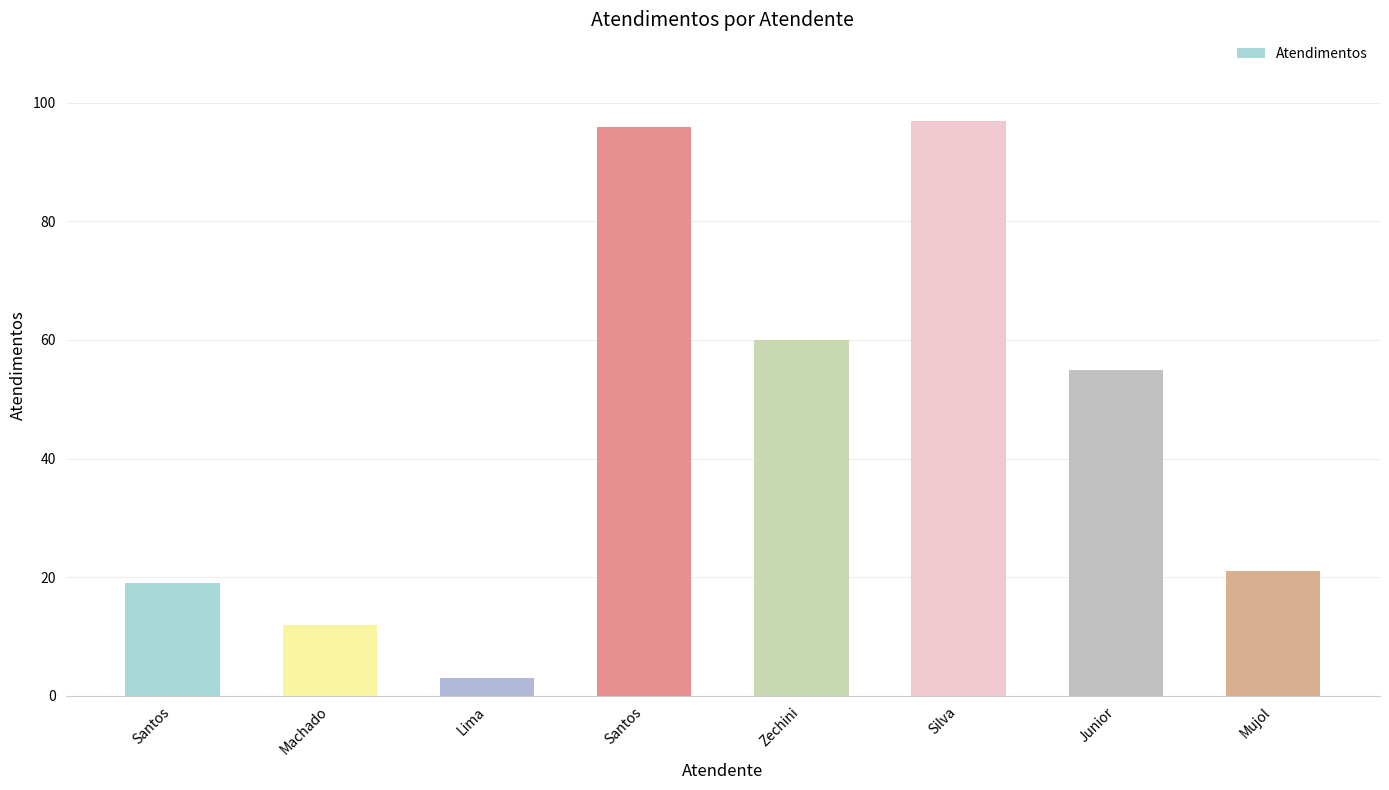

Which category has the highest value across all series?

Silva